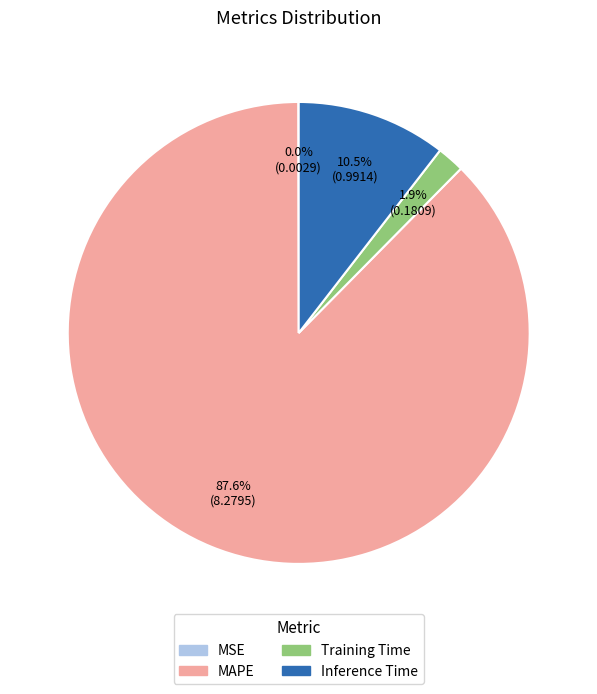

True or false: MAPE accounts for 88% of the total.

True